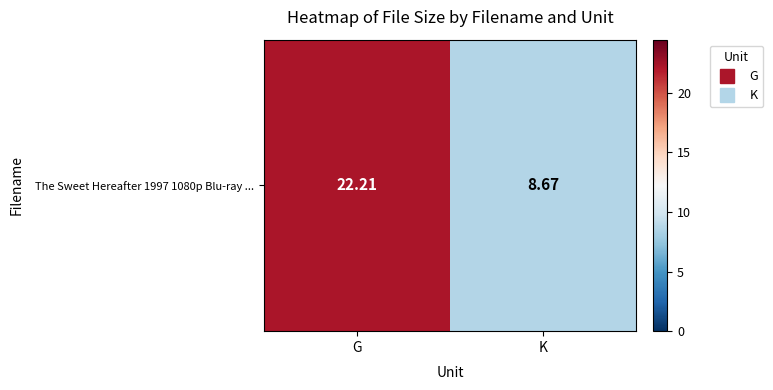

List the labels in order of value, largest first.

G, K